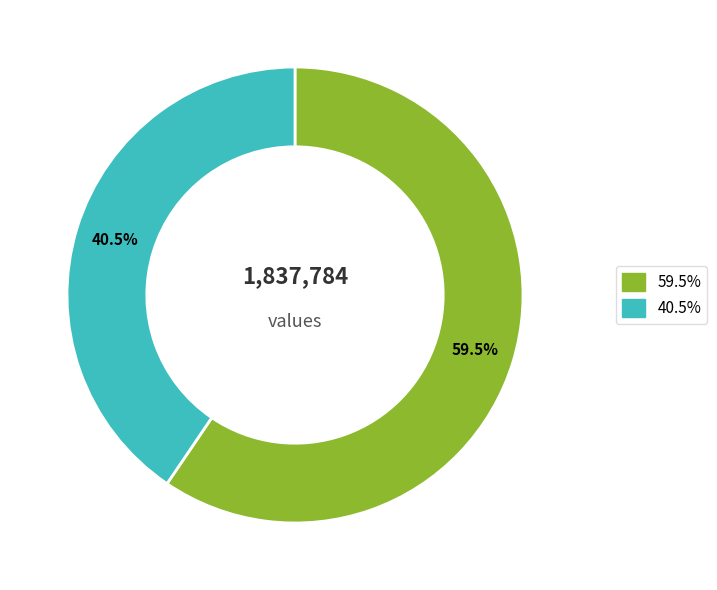

Is there a majority slice in this chart?

Yes